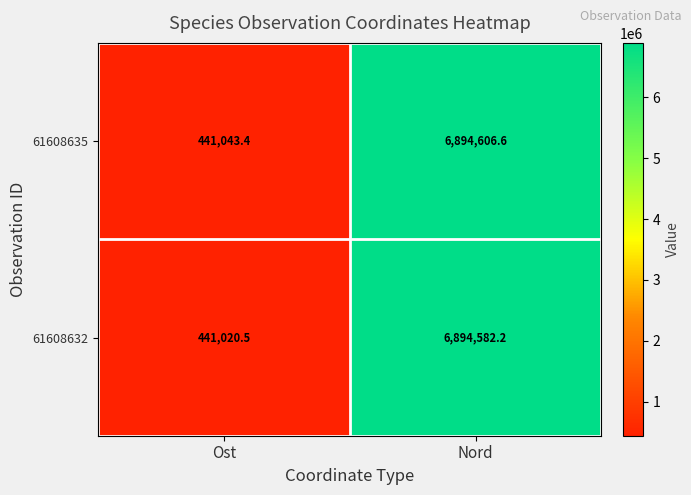

What is the sum of all 61608632 values?

7335602.7